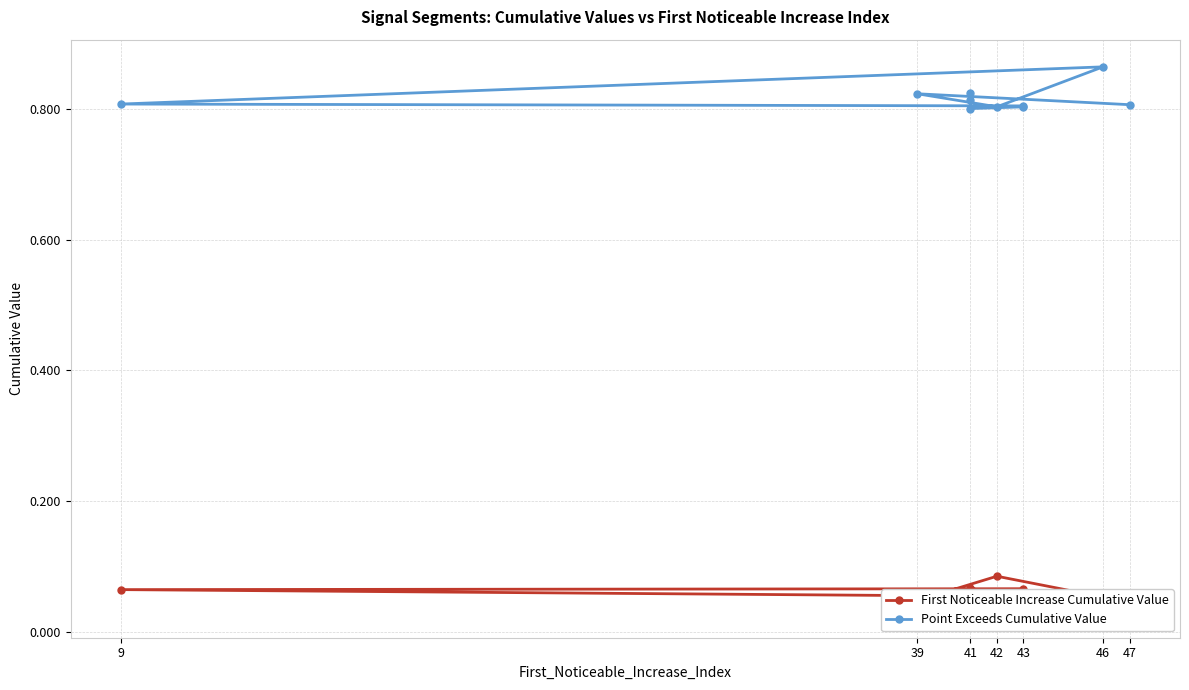

The value of First Noticeable Increase Cumulative Value at 46 is 0.0. True or false?

False